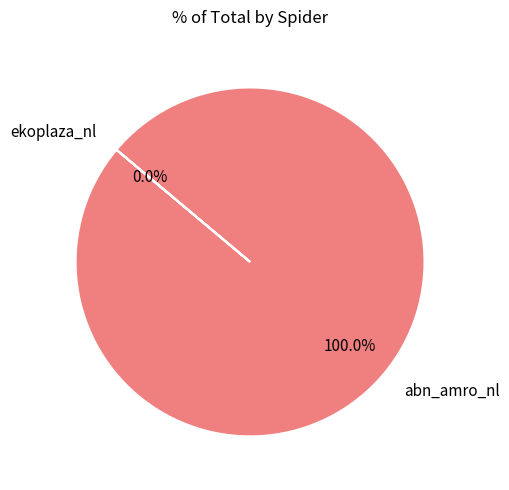

What percentage is NOT represented by ekoplaza_nl?

100.0%